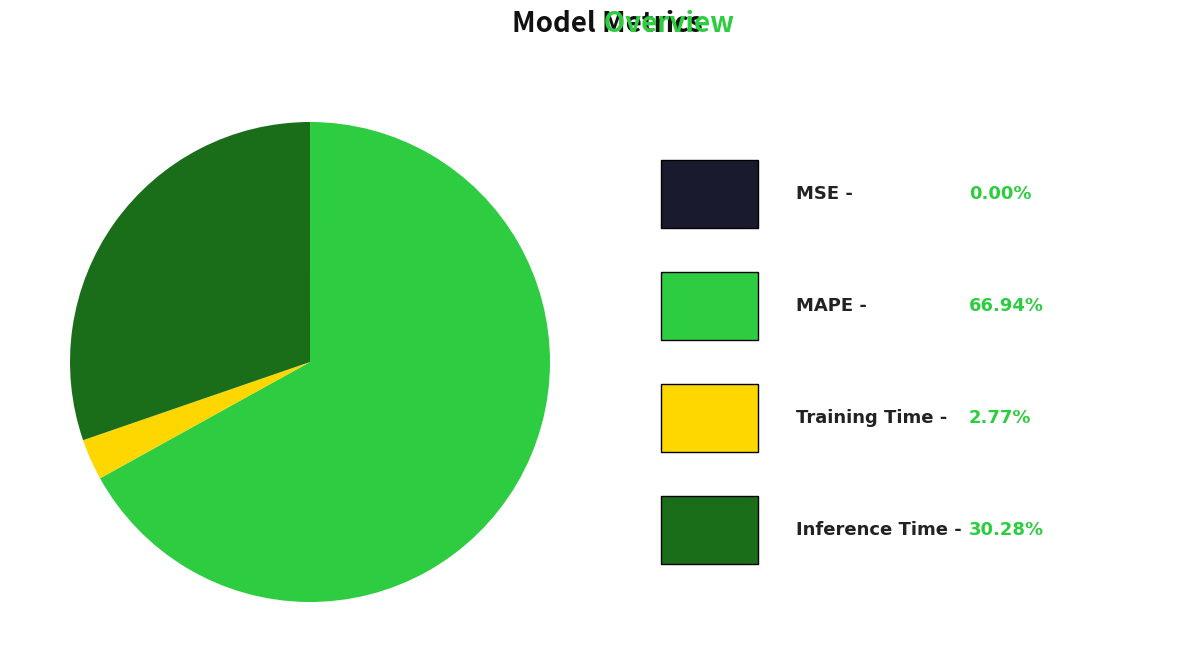

Is there a majority slice in this chart?

Yes